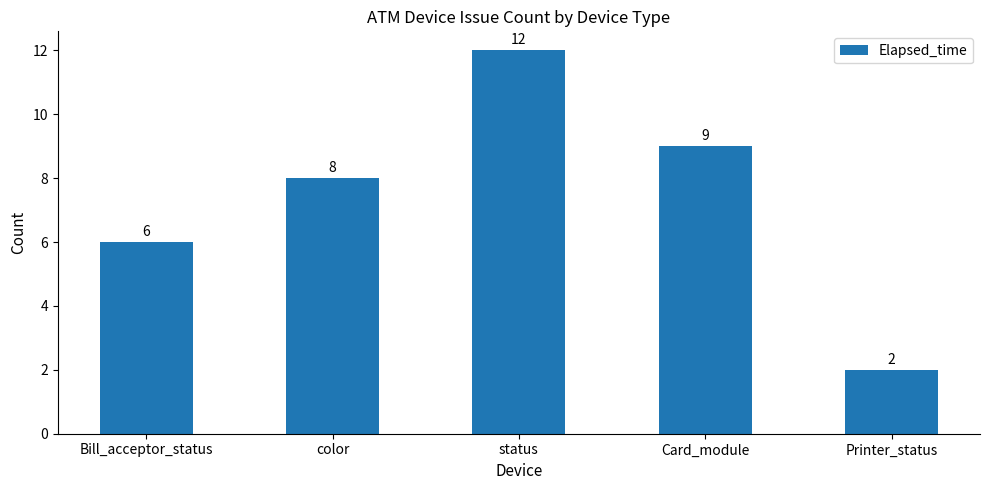

Between status and Bill_acceptor_status, which is larger?

status